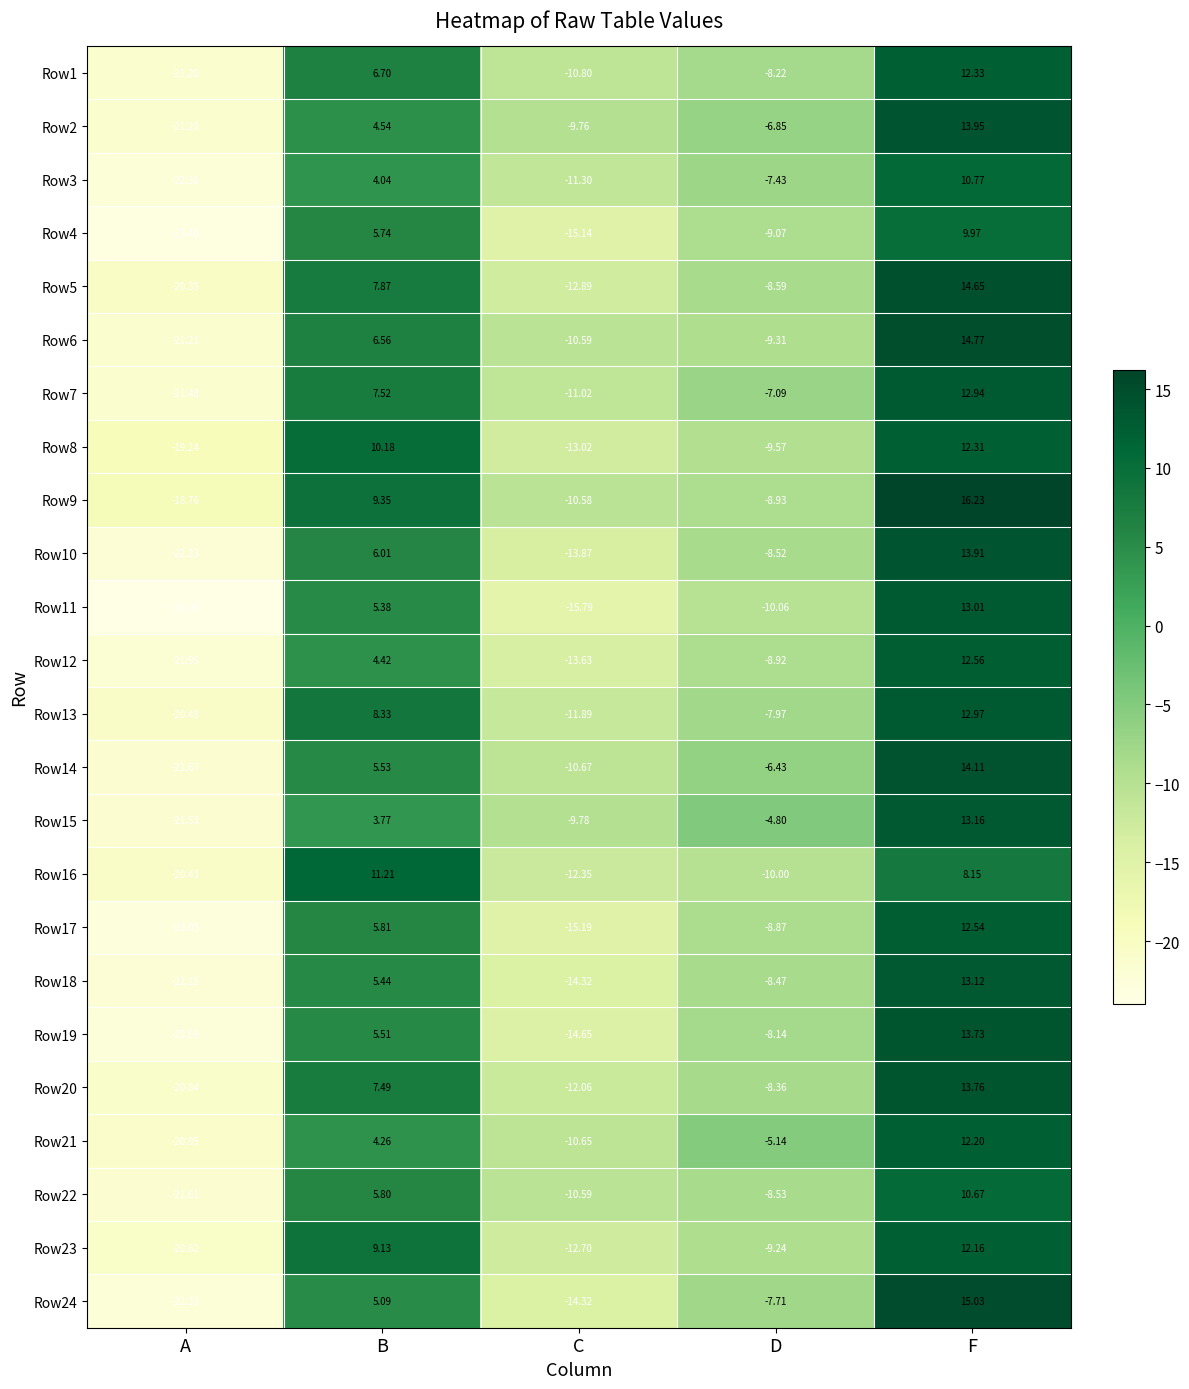

Which category has the lowest value in the Row3 series?

A